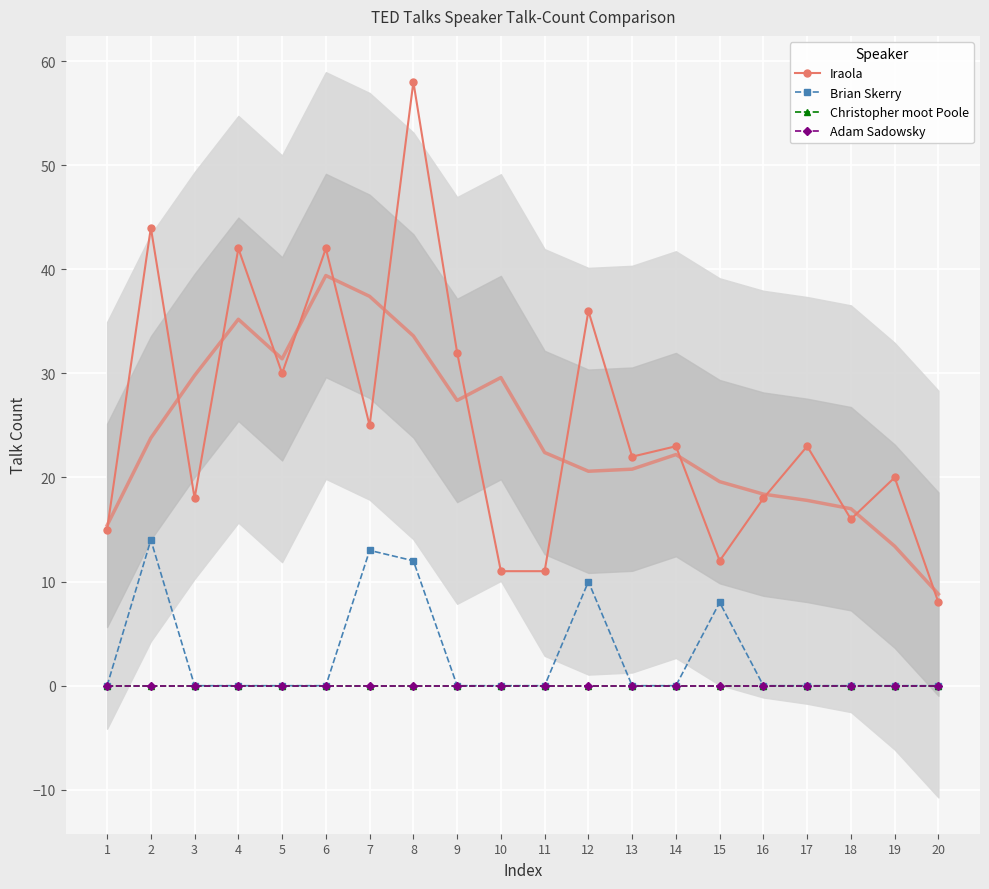

What are all the series names shown in the legend?

Iraola, Brian Skerry, Christopher moot Poole, Adam Sadowsky